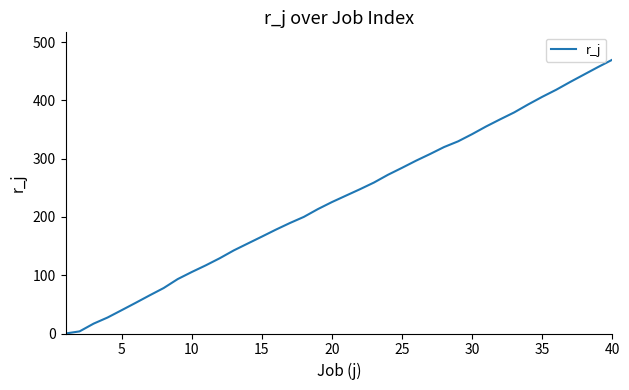

What is the difference between the maximum and minimum values?

469.8